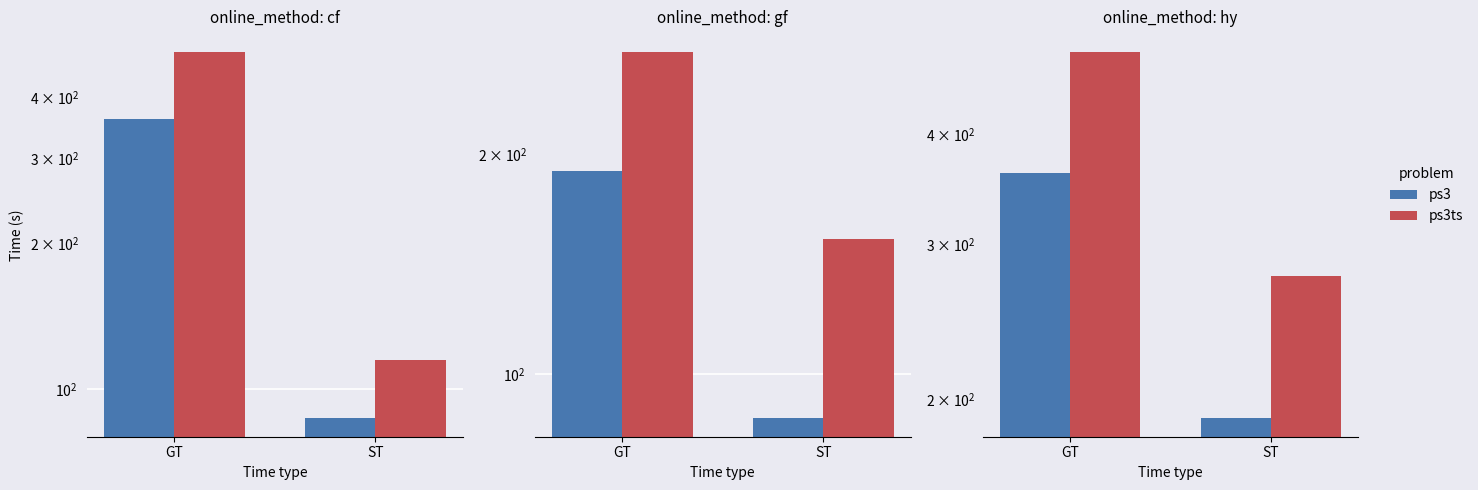

Does the chart contain any negative values?

No